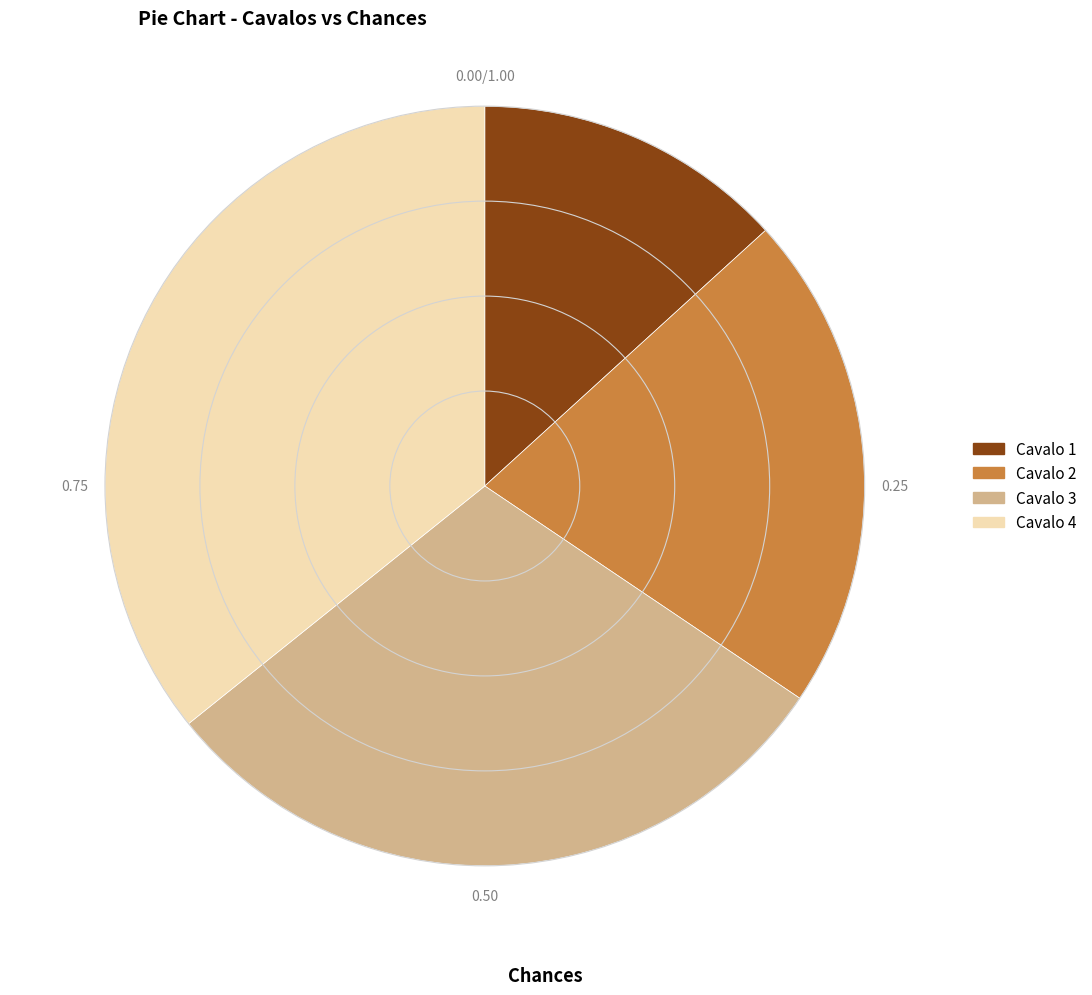

Is there a majority slice in this chart?

No